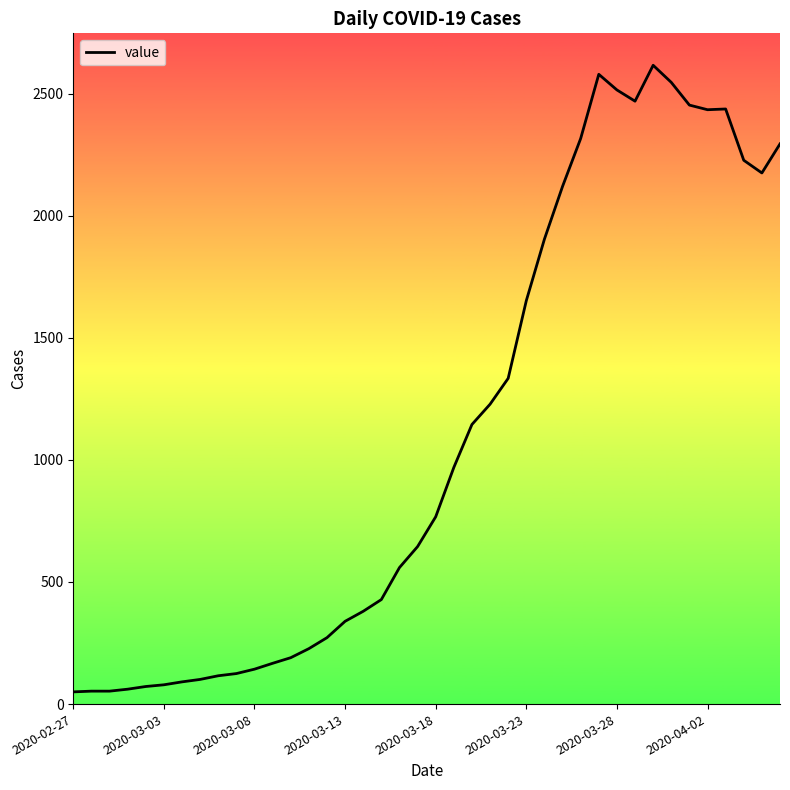

What is the greatest value displayed?

2616